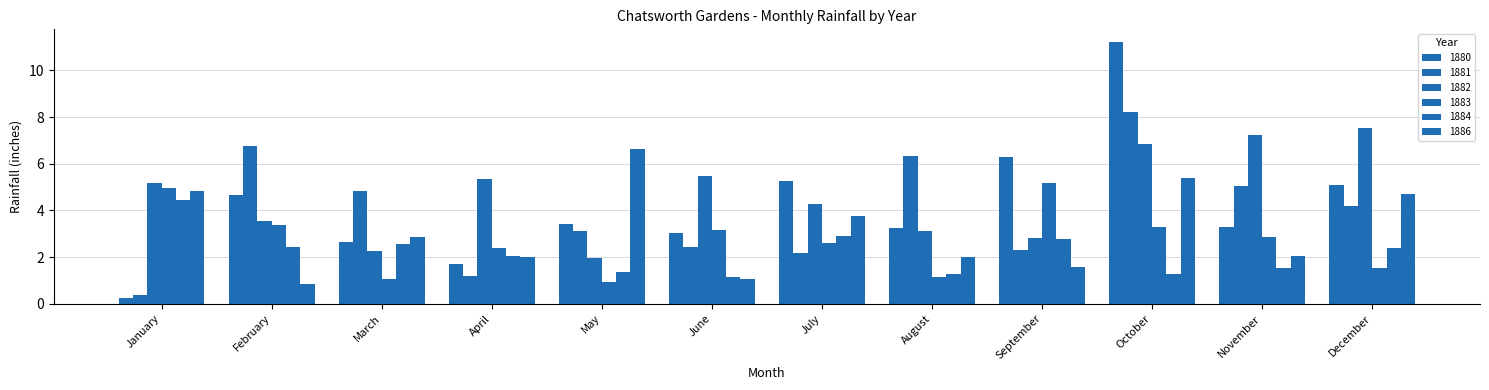

Which series has the largest range (max minus min)?

1880